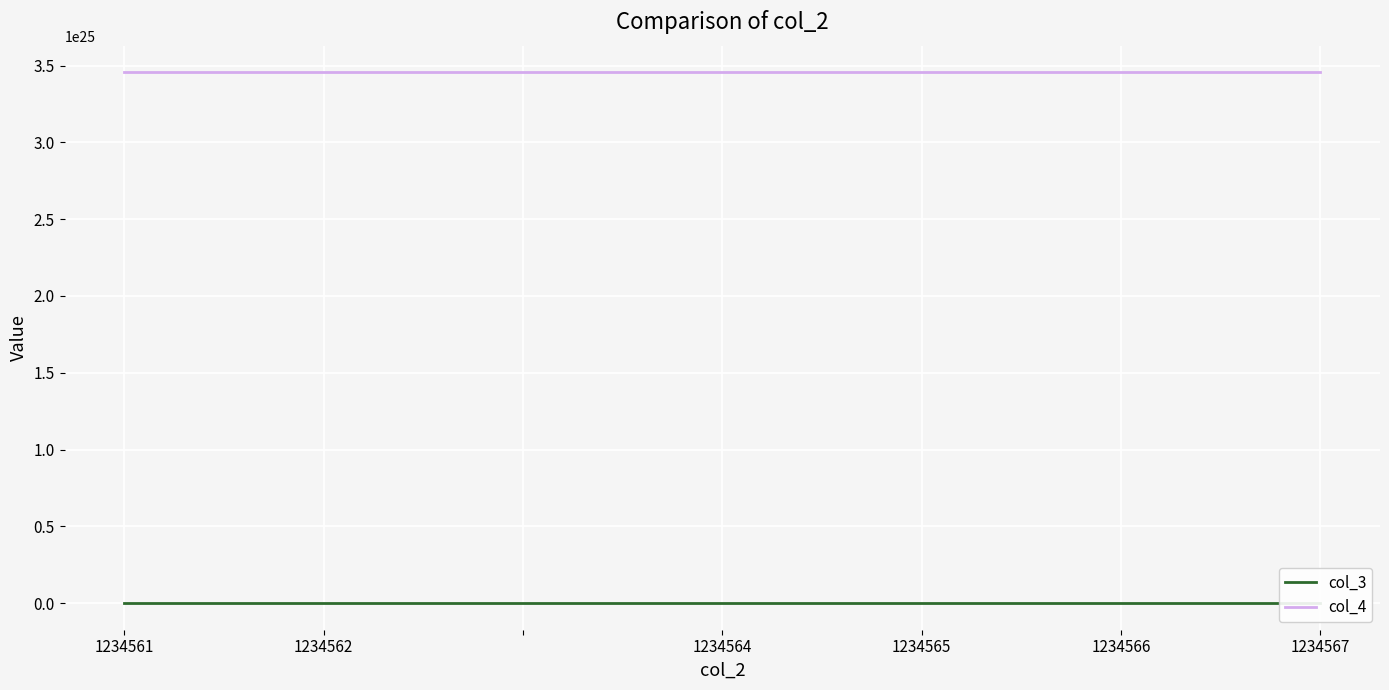

Which series has the widest spread of values?

col_3